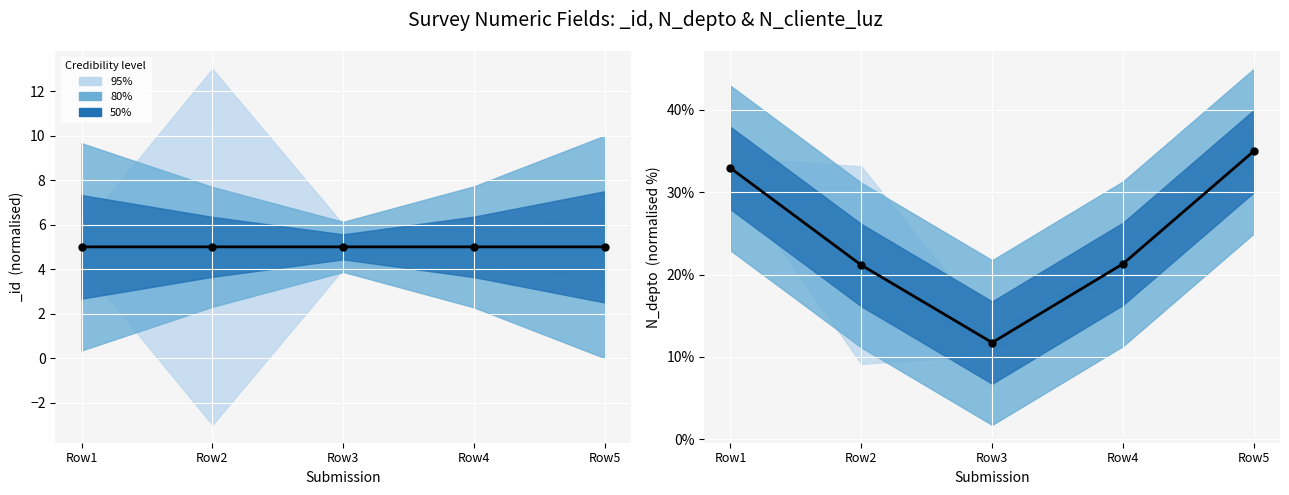

Which series has the largest Y range (max minus min)?

centre (N_depto scaled)